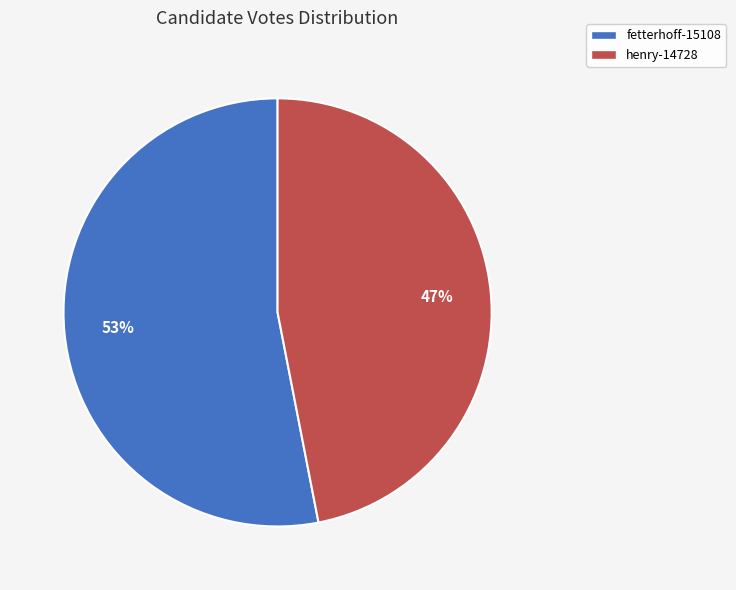

Which has a higher value, fetterhoff-15108 or henry-14728?

fetterhoff-15108